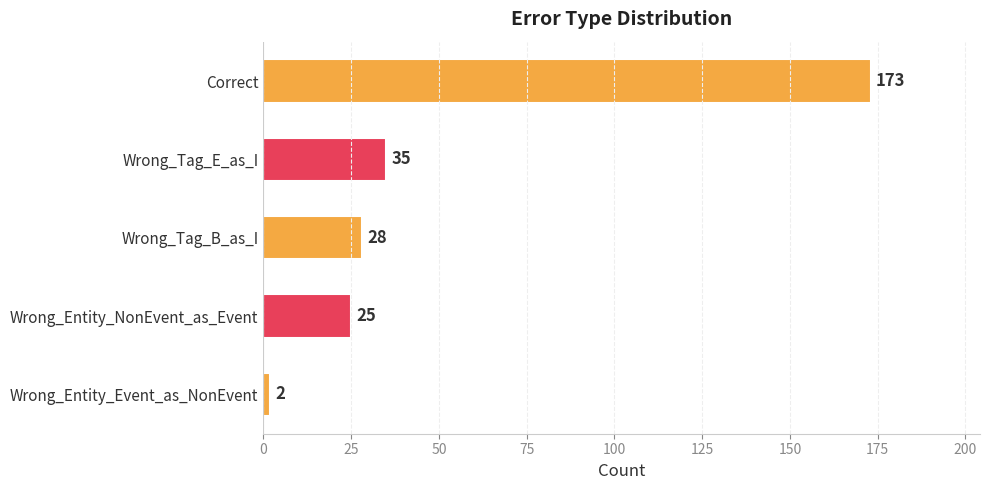

Where is the data nearest to the value 87?

Wrong_Tag_E_as_I